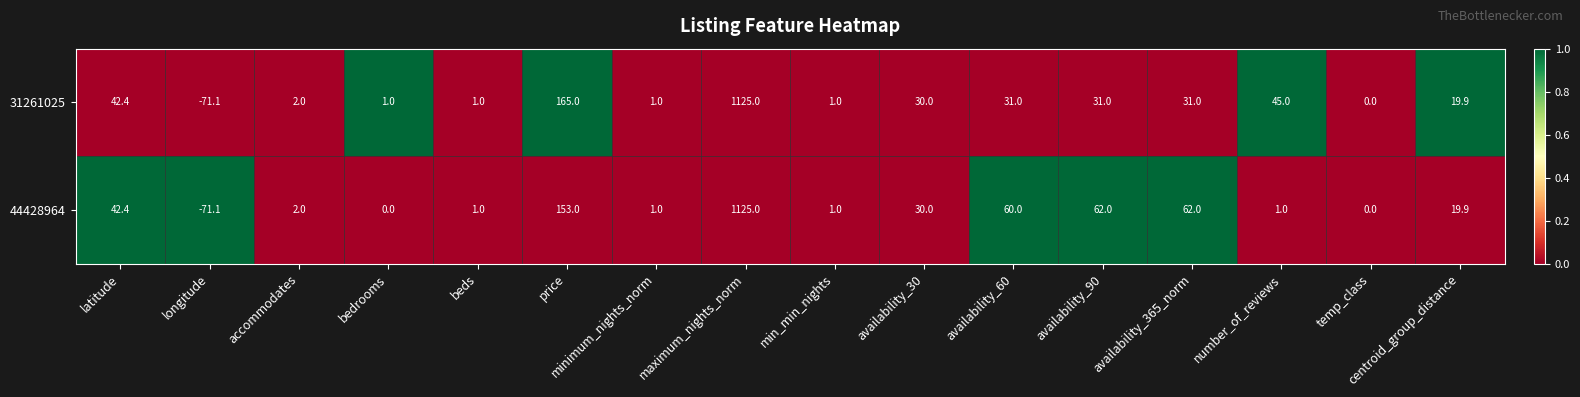

List the series in order of their overall mean, lowest first.

31261025, 44428964